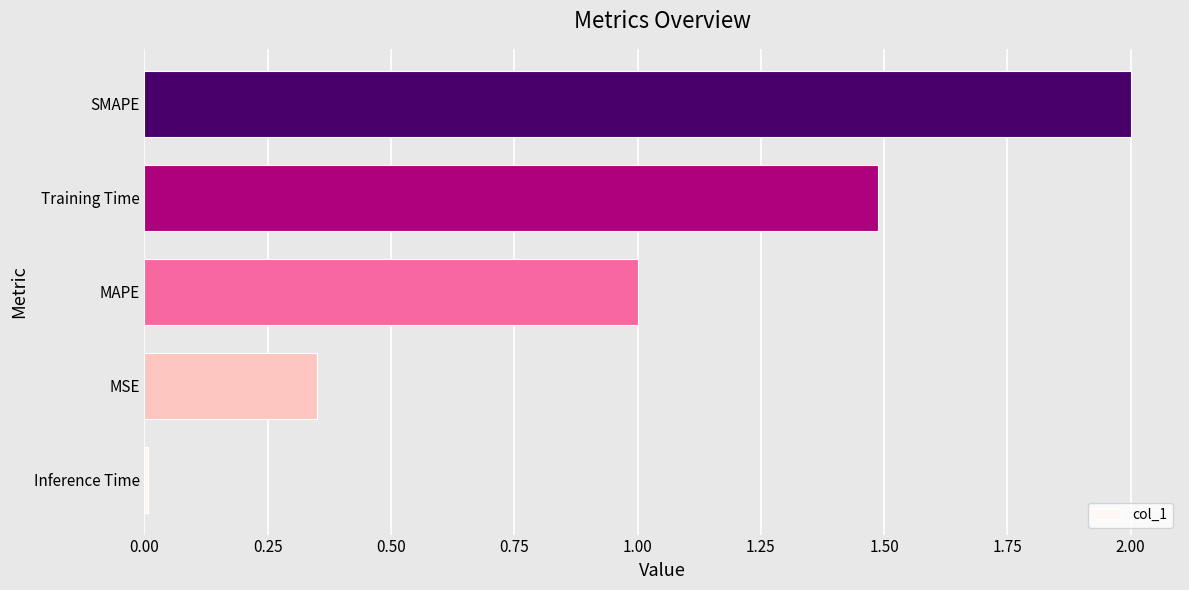

True or false: the data shows 1.7 at MAPE.

False